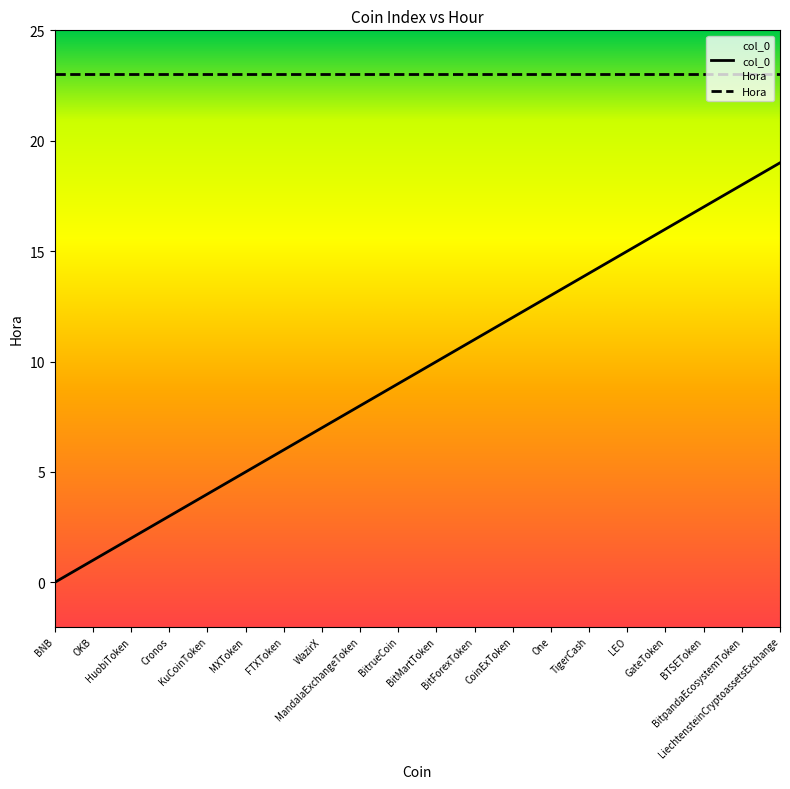

What is the change in value from KuCoinToken to One?

+9